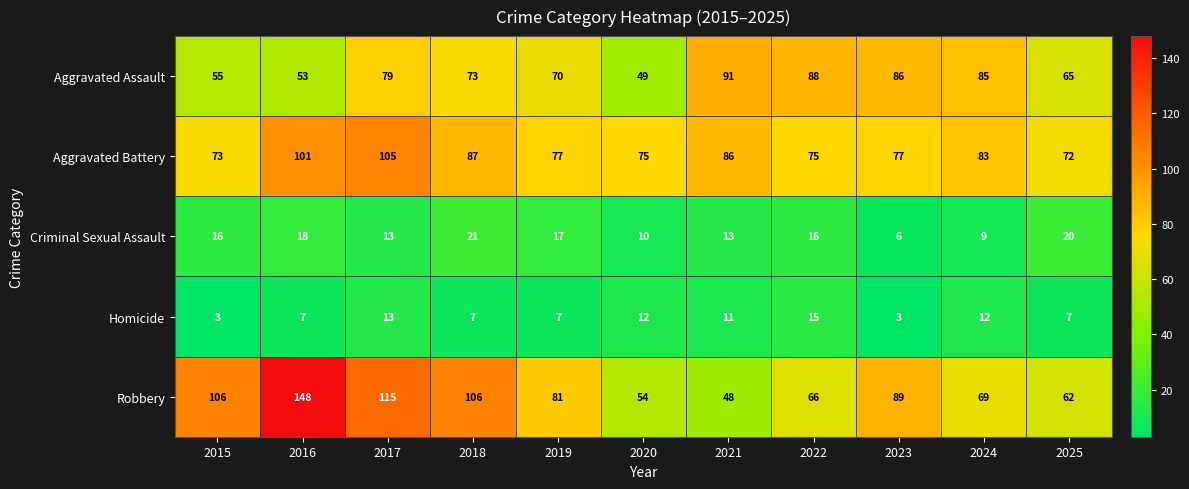

How many distinct data groups are displayed?

5